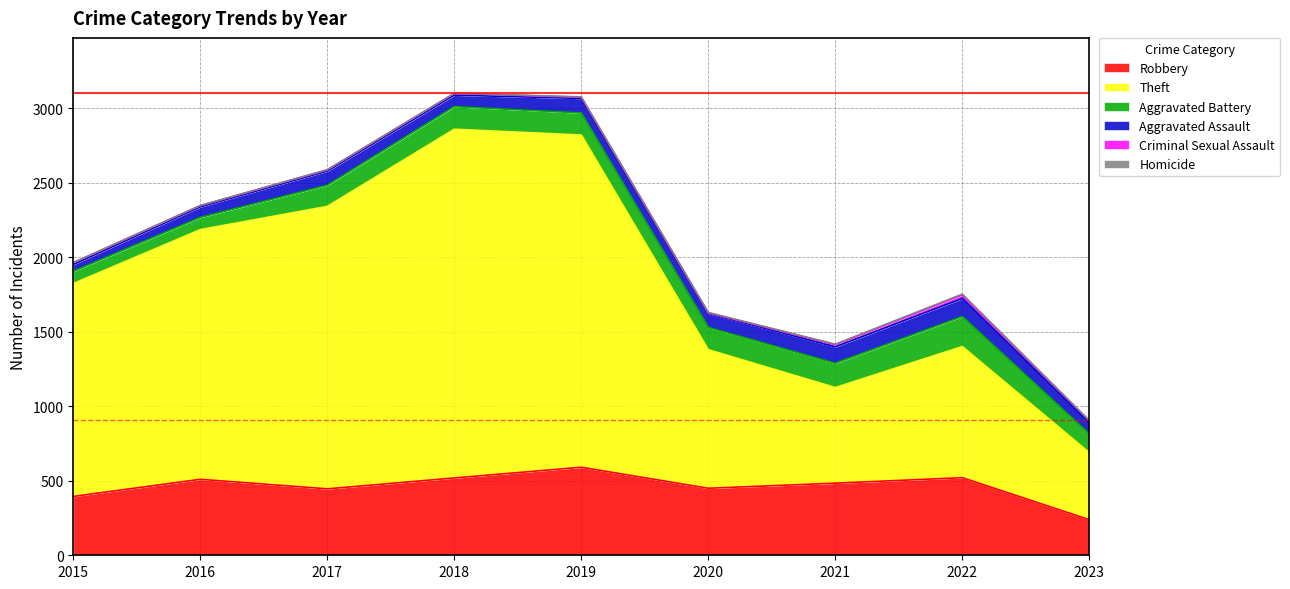

Which series changed the most between 2018 and 2019?

Theft